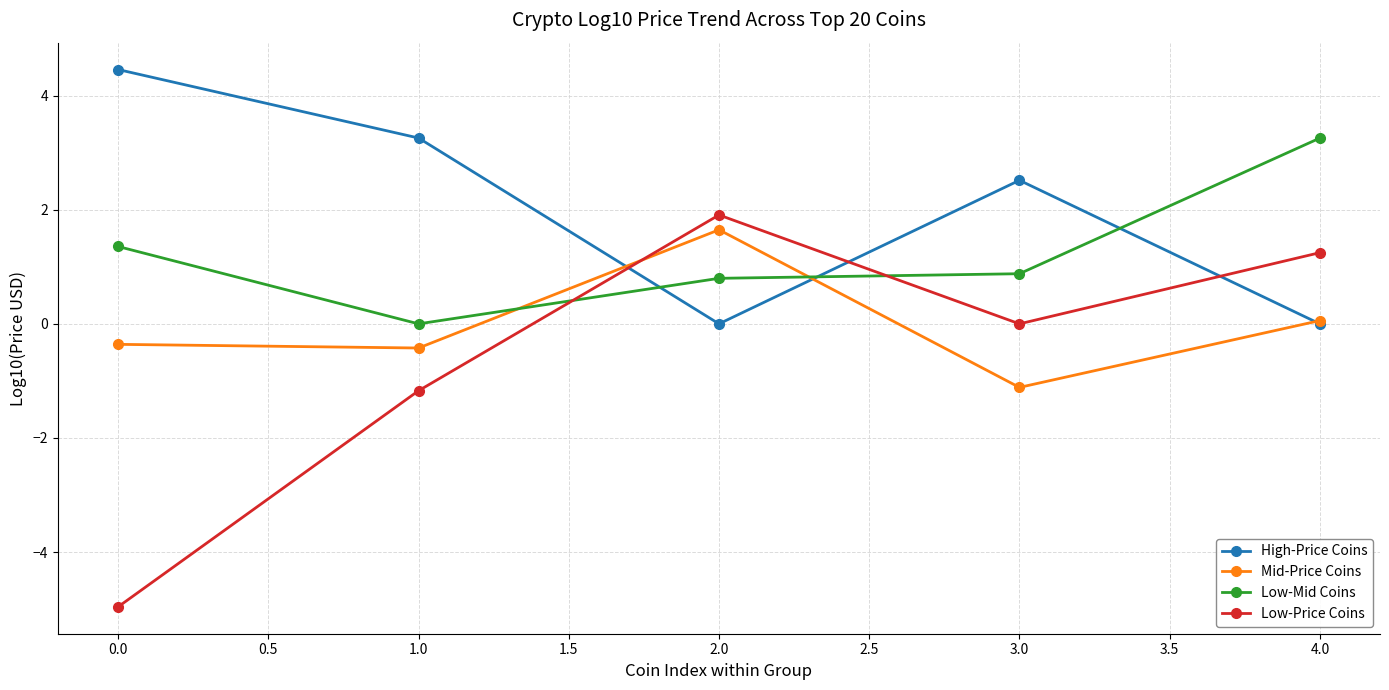

At which category does High-Price Coins reach its first local peak?

3.0